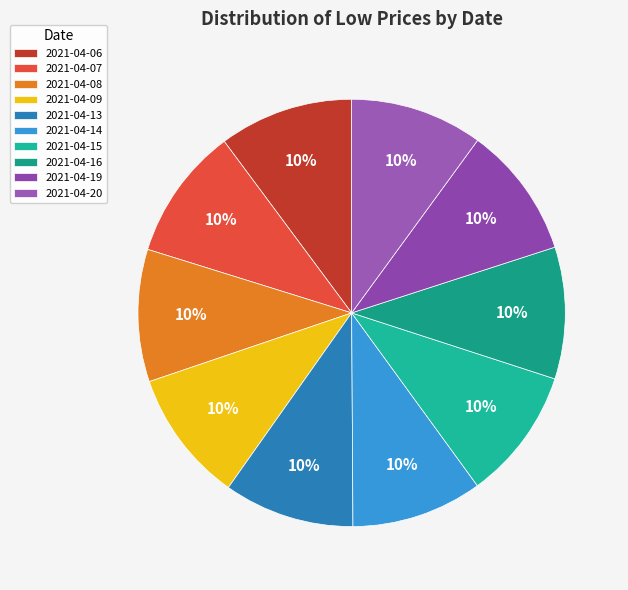

The 2021-04-07 slice represents 25% of the pie. True or false?

False